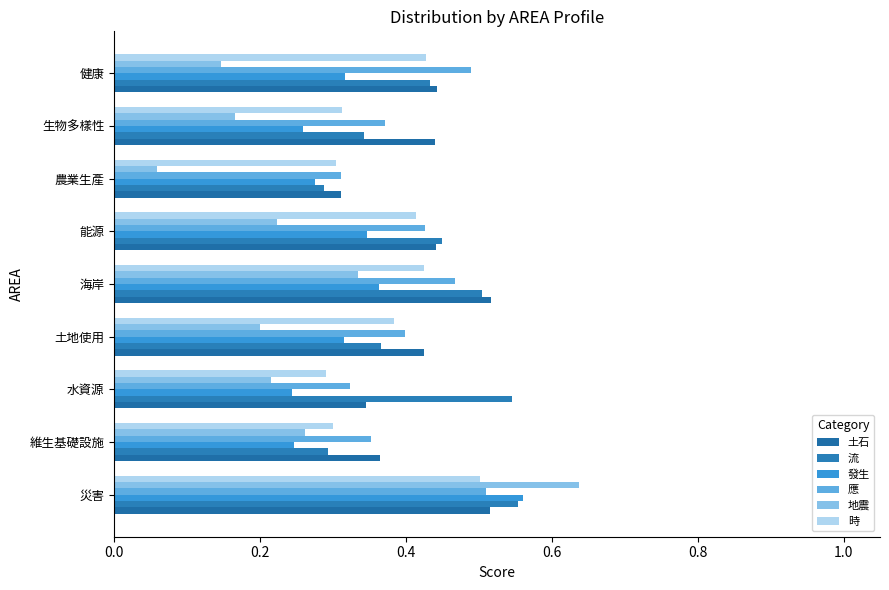

List the series in order of their peak value, lowest first.

時, 應, 土石, 流, 發生, 地震